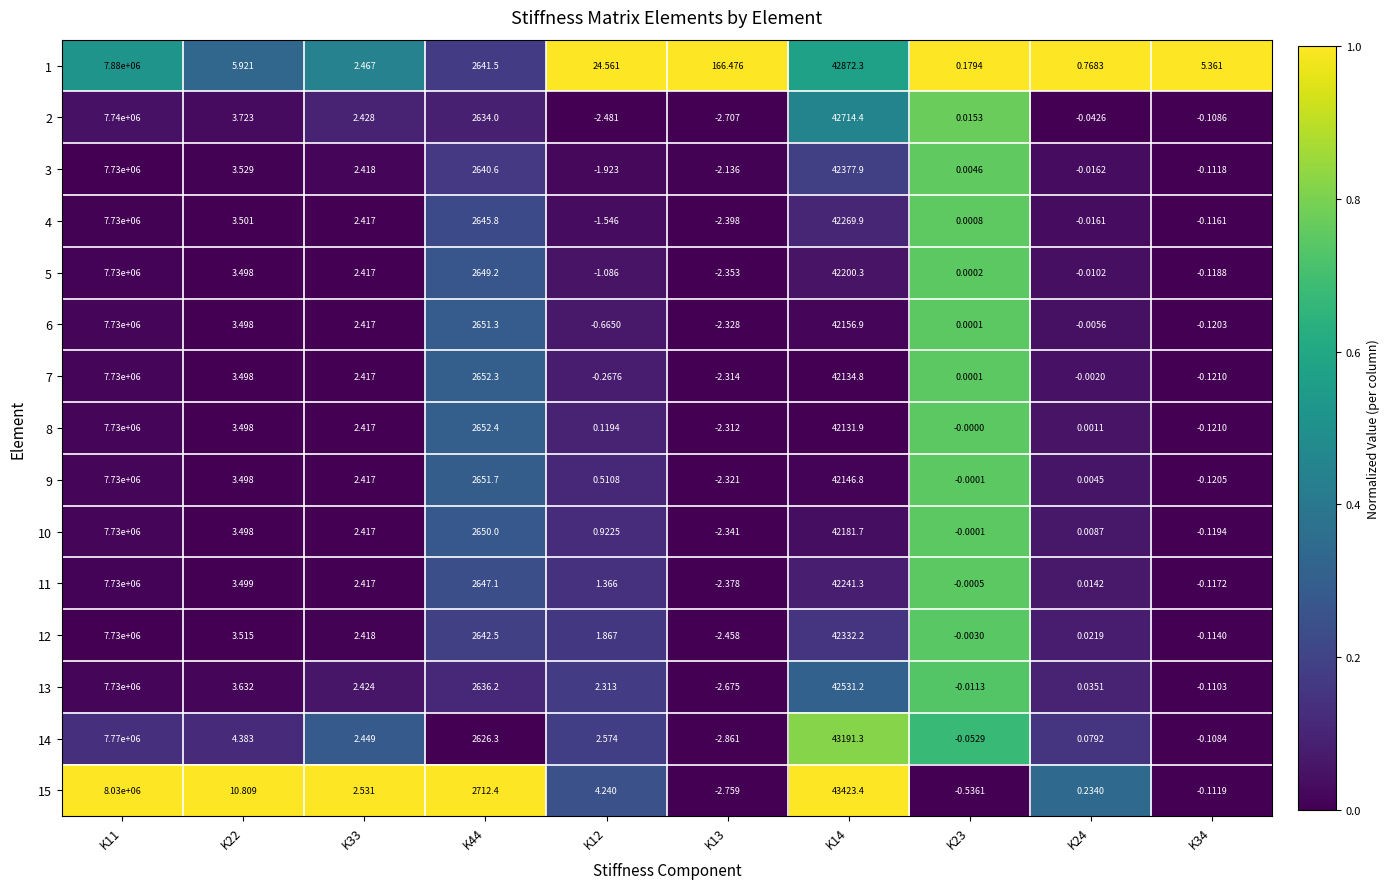

Is the value of 7 at K14 greater than the value of 9 at K33?

Yes